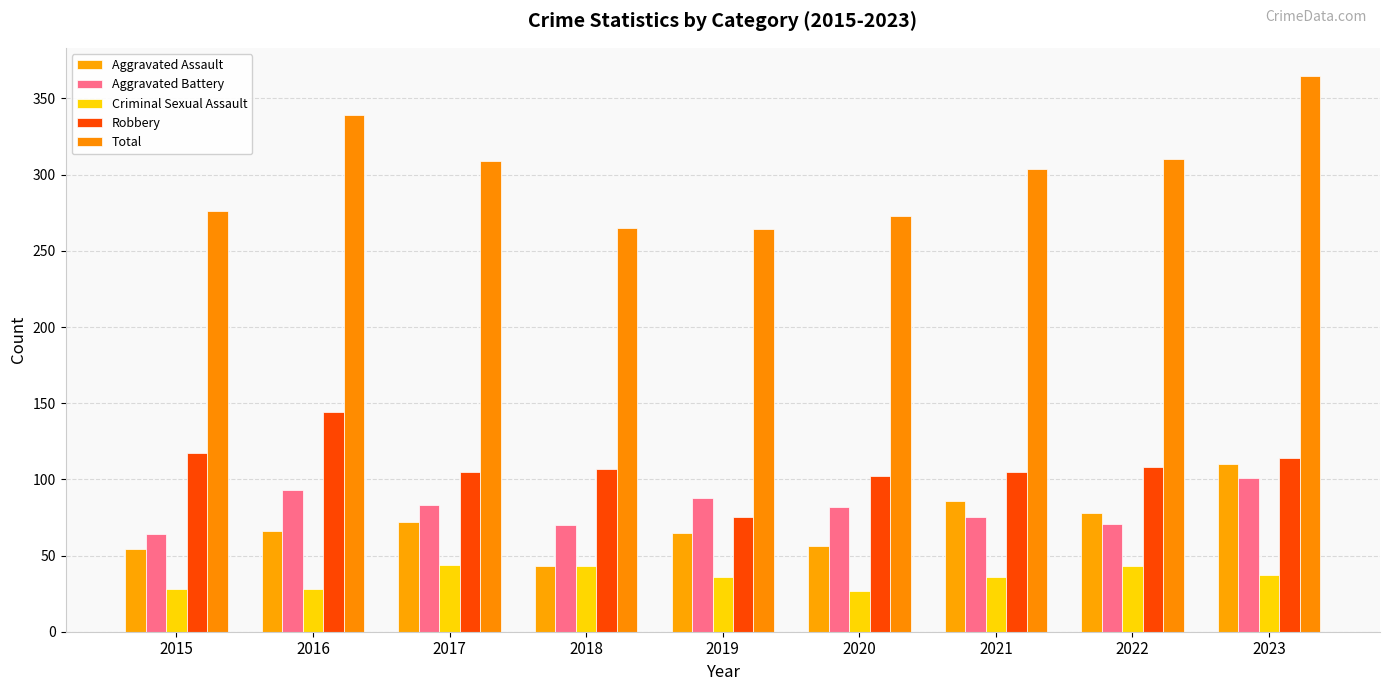

The value of Aggravated Battery at 2023 is 101. True or false?

True